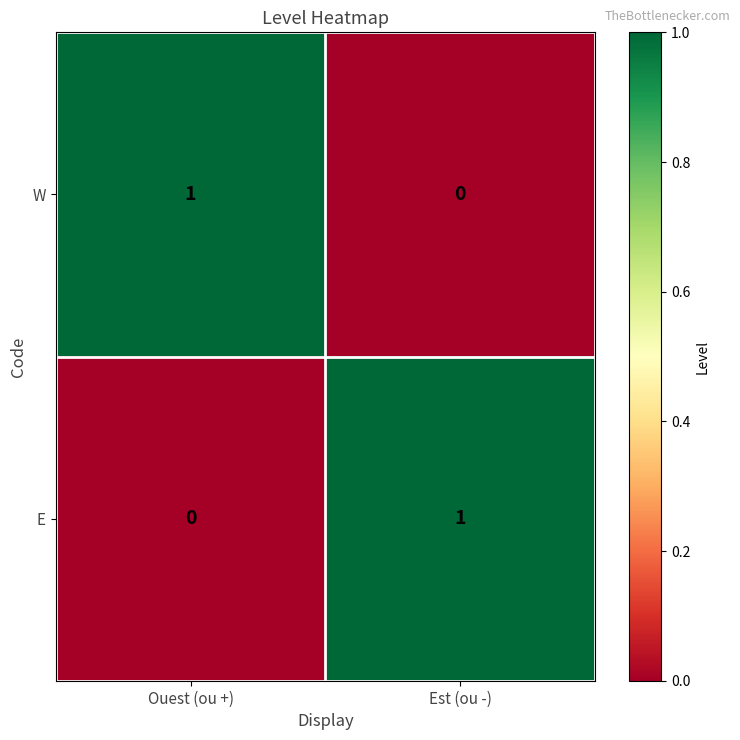

Reading left to right, list all the values displayed in this chart.

W: 1	0
E: 0	1